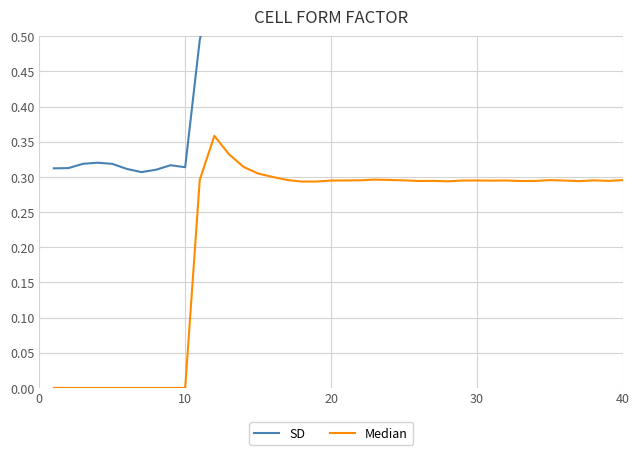

In Median, how many points are higher than both neighbors (excluding endpoints)?

7